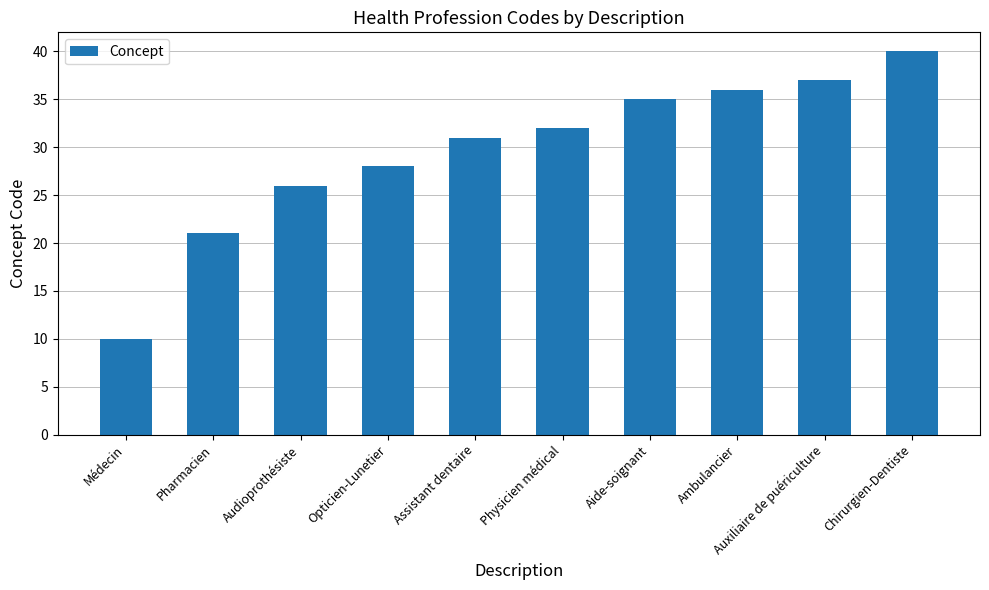

Is it true that the value at Chirurgien-Dentiste is 71?

False